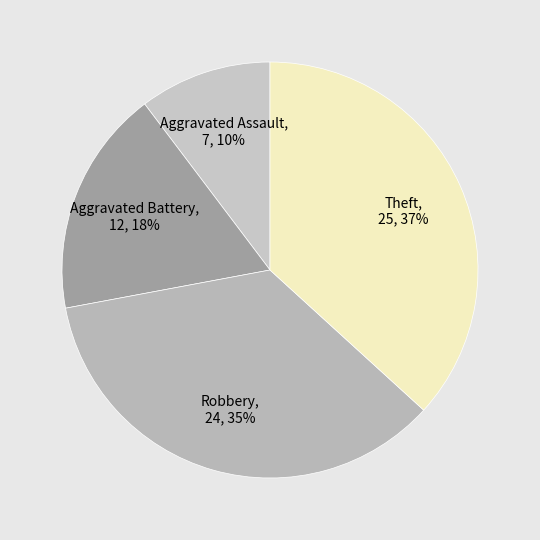

Between Aggravated Battery and Aggravated Assault, which is larger?

Aggravated Battery